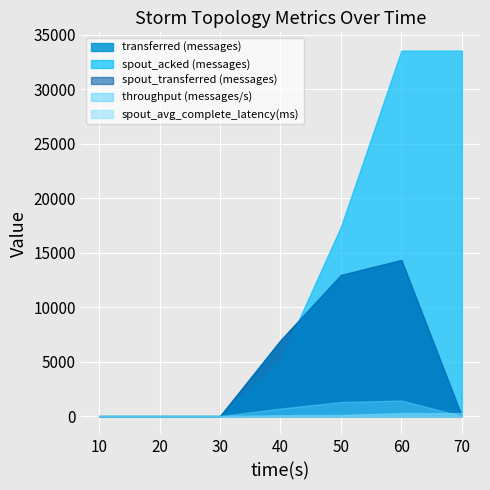

At how many categories does at least one series exceed 6766?

4